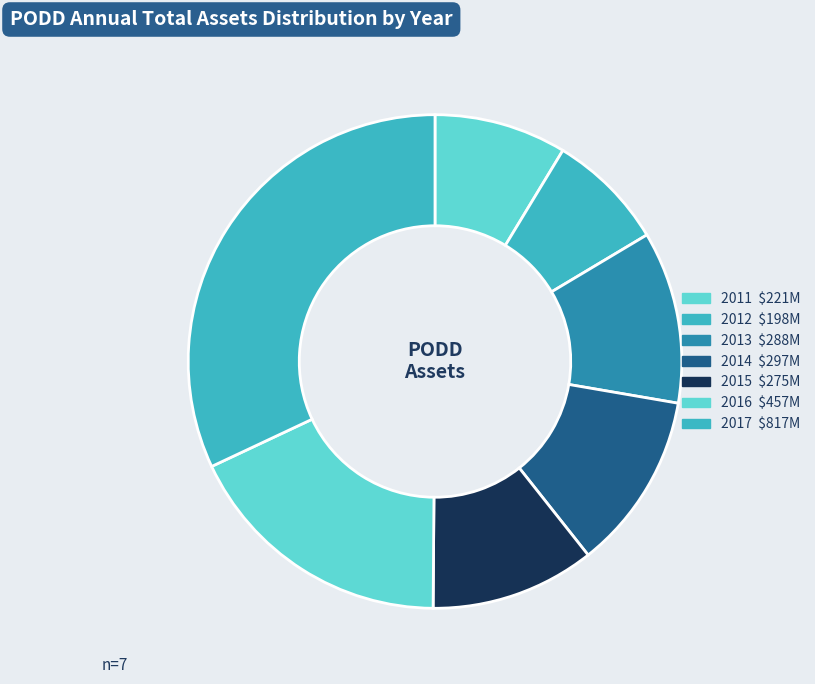

What is the change in value from 2011 to 2017?

+595422000